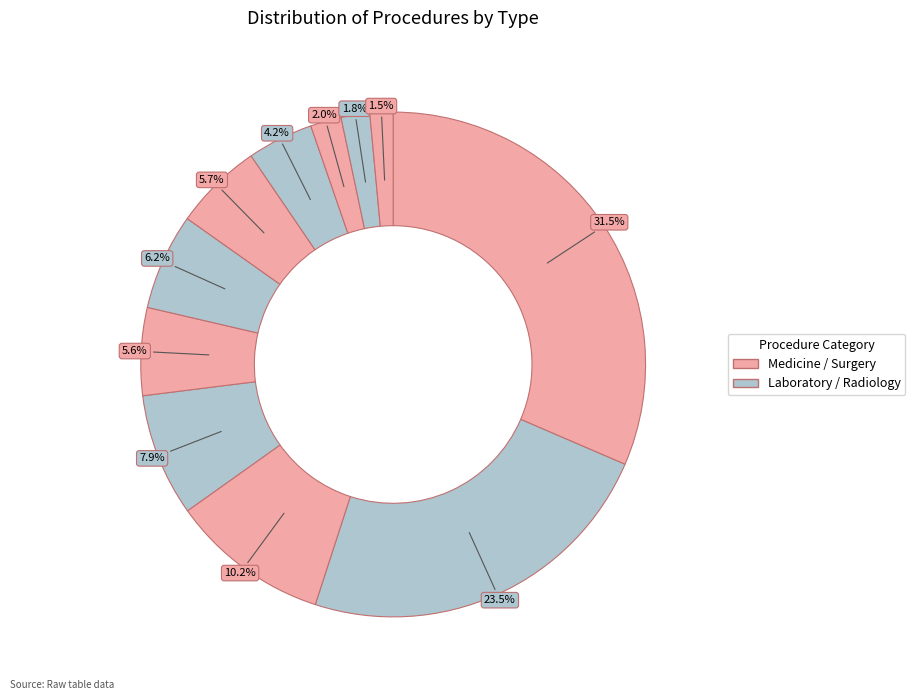

How many slices are in this pie chart?

11